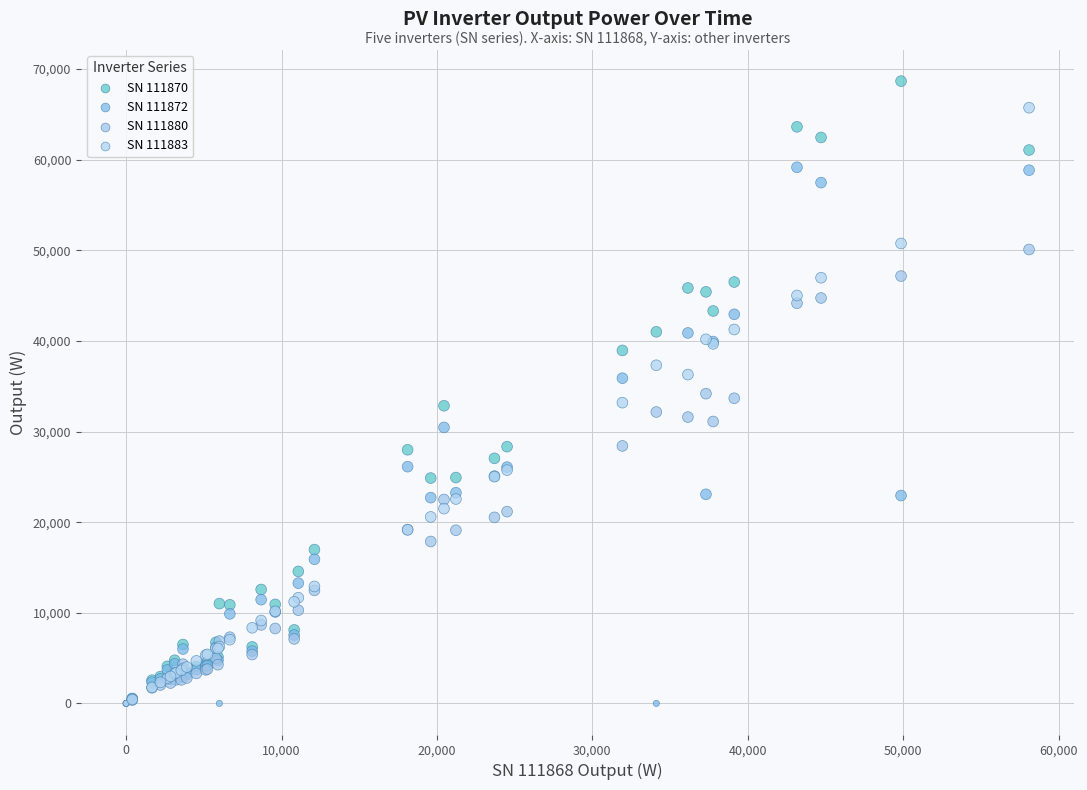

What are all the series names shown in the legend?

SN 111870, SN 111872, SN 111880, SN 111883